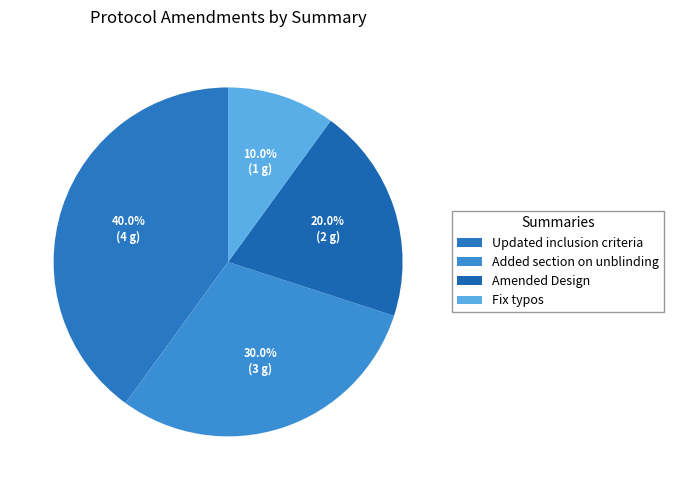

How many segments does this pie chart have?

4